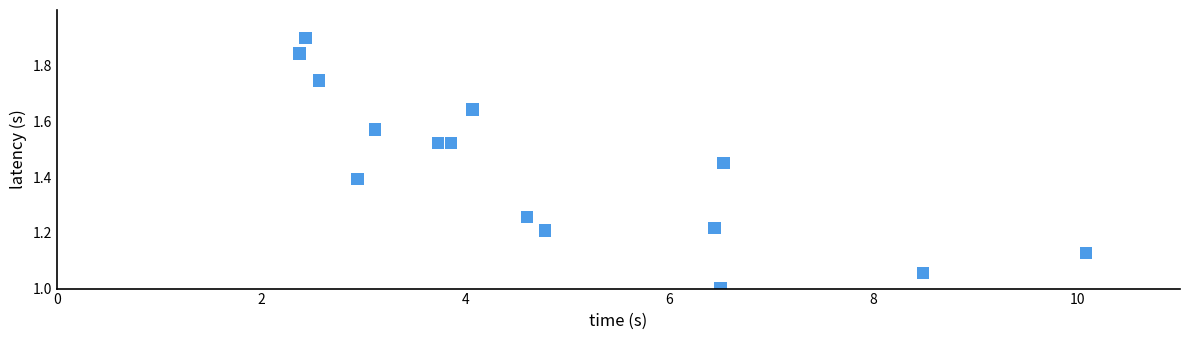

What is the range of Y values (max minus min)?

0.9